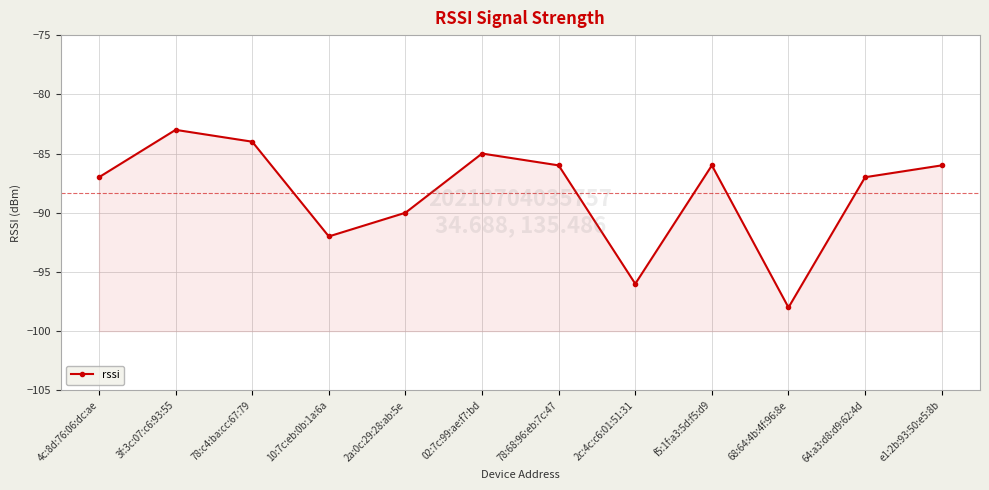

List the labels in order of value, largest first.

3f:3c:07:c6:93:55, 78:c4:ba:cc:67:79, 02:7c:99:ae:f7:bd, 78:68:96:eb:7c:47, f5:1f:a3:5d:f5:d9, e1:2b:93:50:e5:8b, 4c:8d:76:06:dc:ae, 64:a3:d8:d9:62:4d, 2a:0c:29:28:ab:5e, 10:7c:eb:0b:1a:6a, 2c:4c:c6:01:51:31, 68:64:4b:4f:96:8e